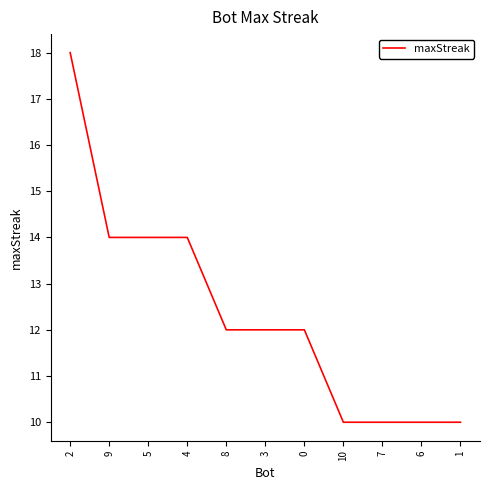

How many lines are shown in the chart?

1